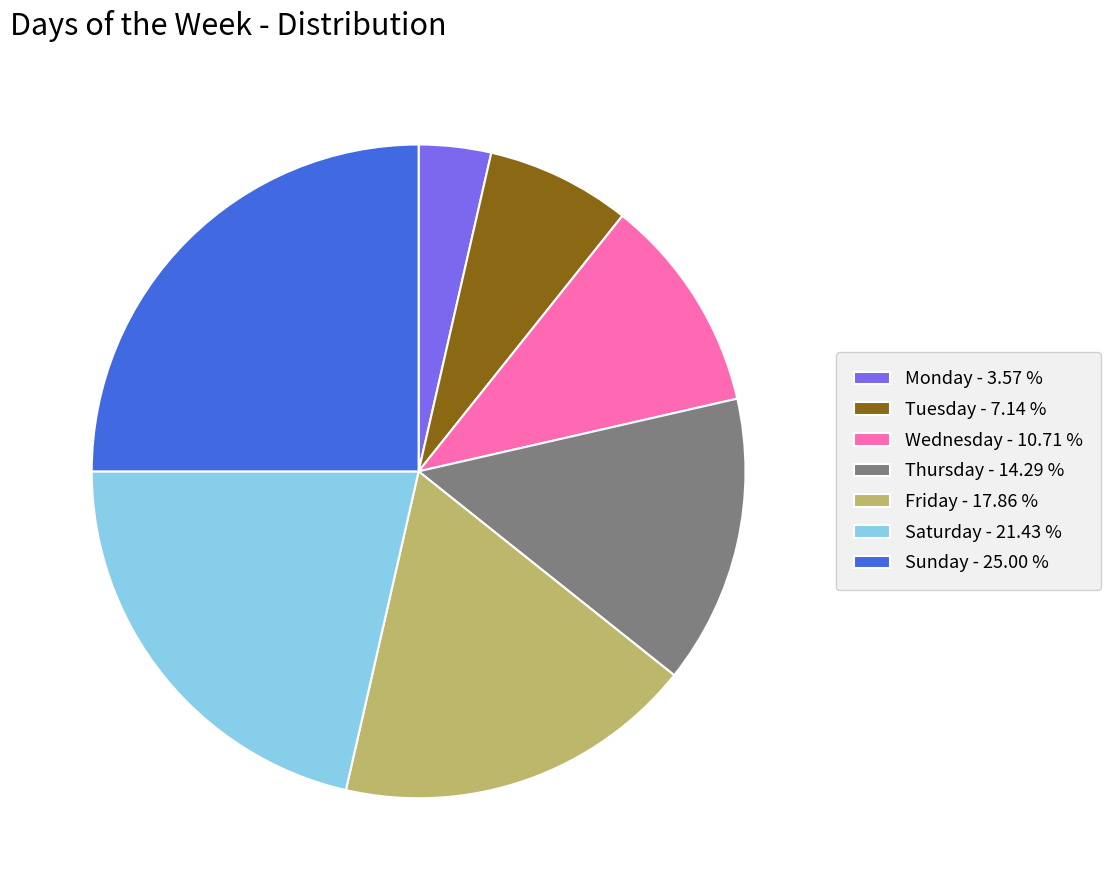

What is the largest slice in the pie chart?

Sunday